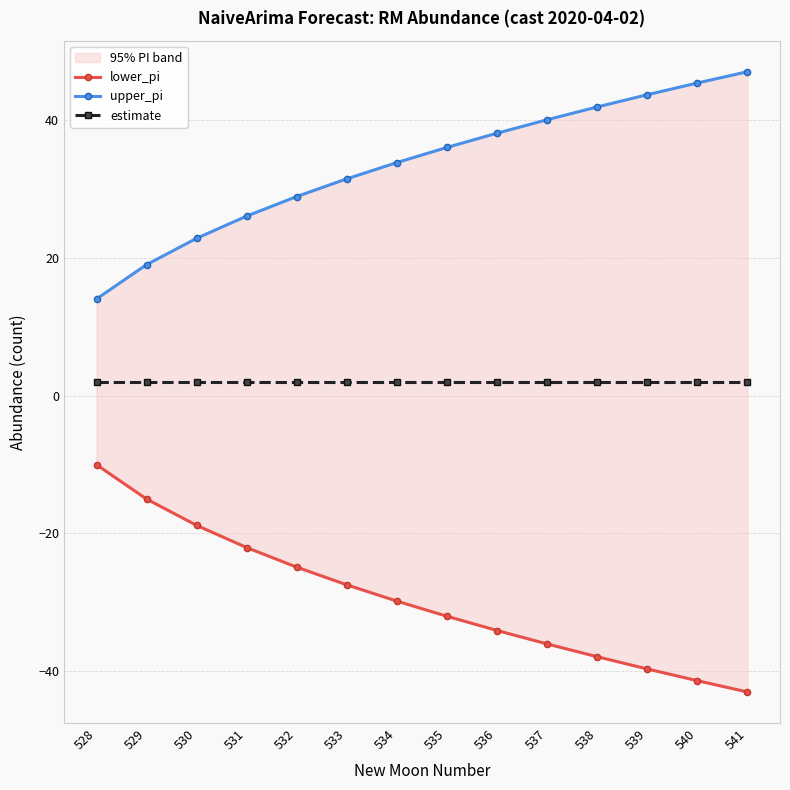

How many lines are shown in the chart?

3